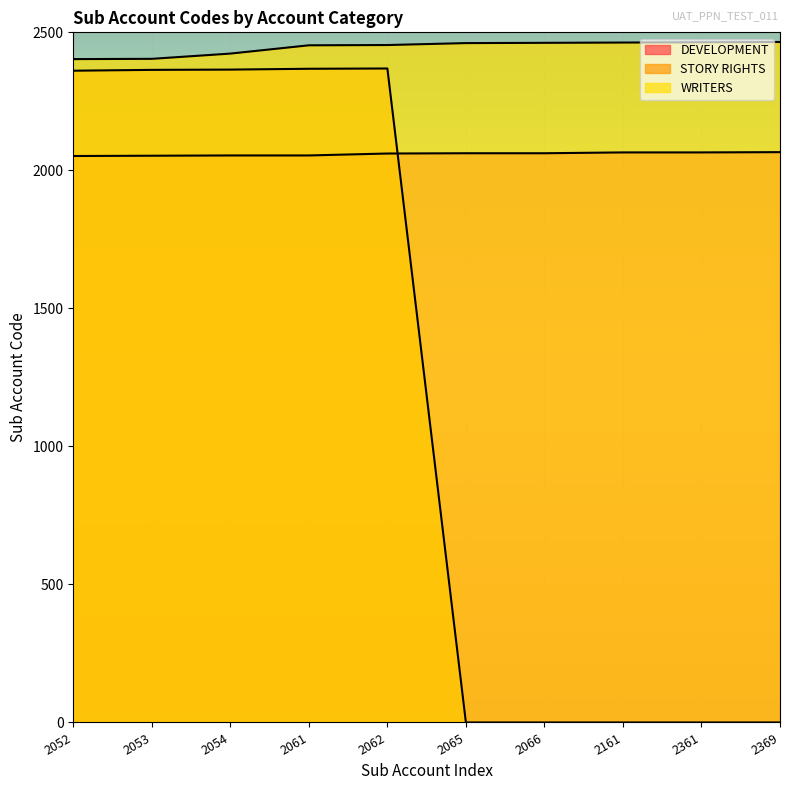

The STORY RIGHTS series shows -1064 at 2369. True or false?

False